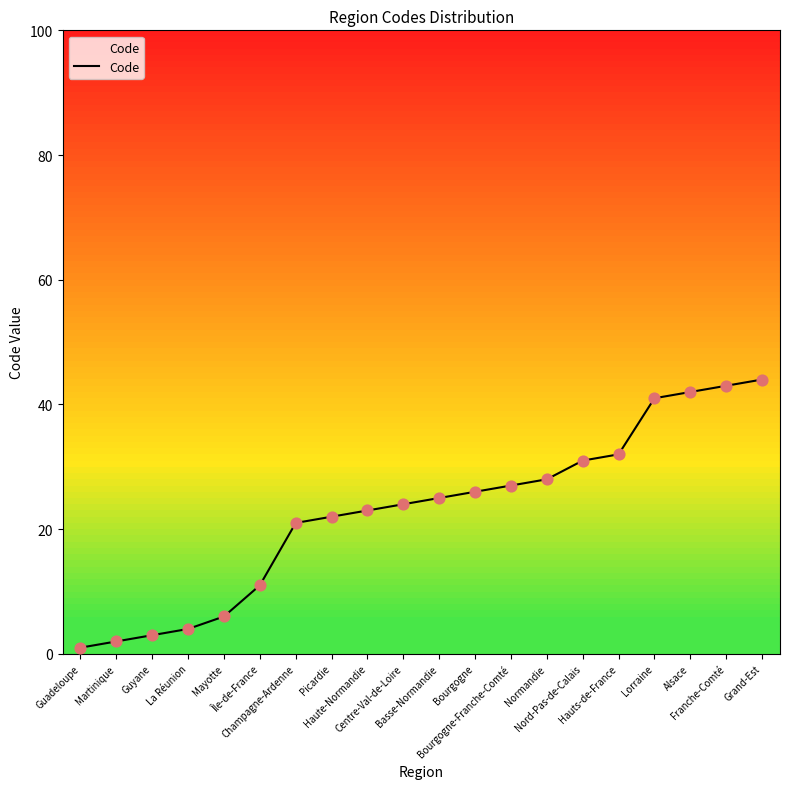

Between Alsace and Franche-Comté, which is larger?

Franche-Comté